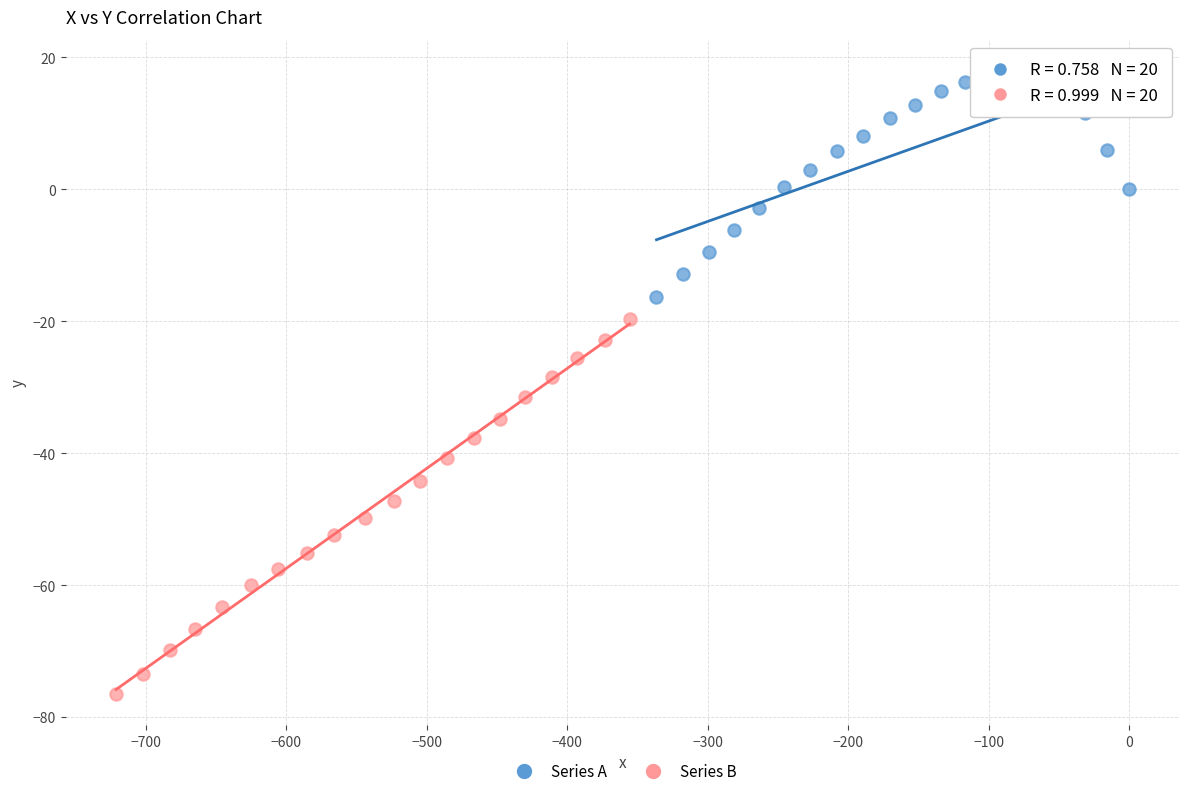

Which series has the widest spread of Y values?

Series B